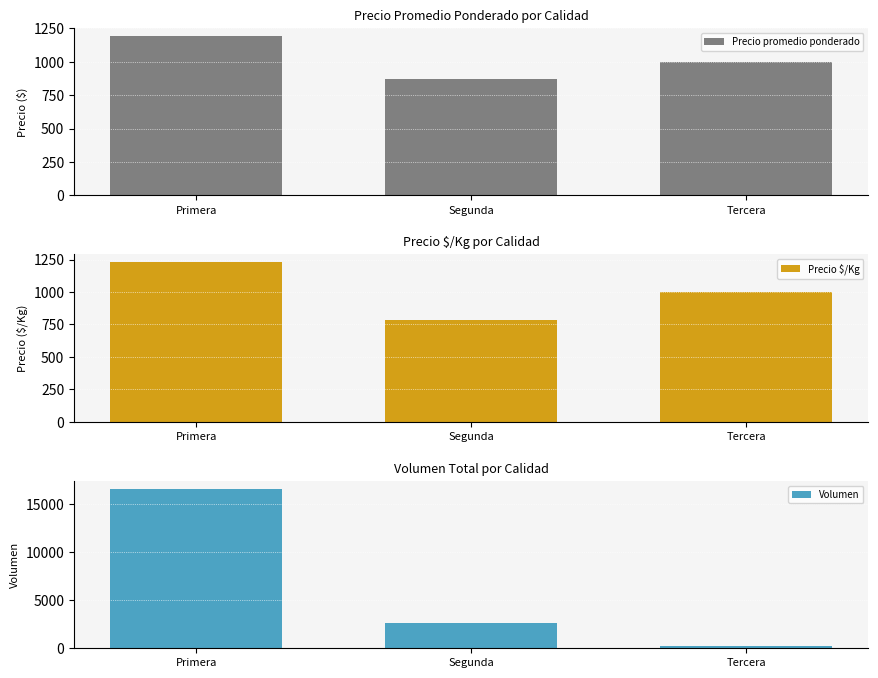

Reading left to right, transcribe all the data shown in this chart.

Precio promedio ponderado: Primera=1192	Segunda=871	Tercera=1000
Precio $/Kg: Primera=1228	Segunda=785	Tercera=1000
Volumen: Primera=16610	Segunda=2650	Tercera=200